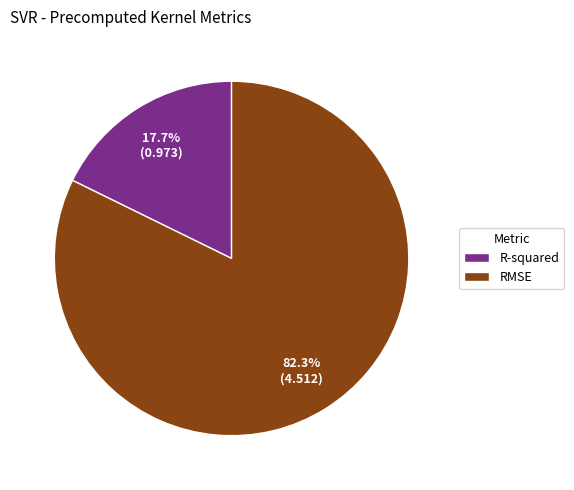

Is there any slice that represents more than half of the pie?

Yes